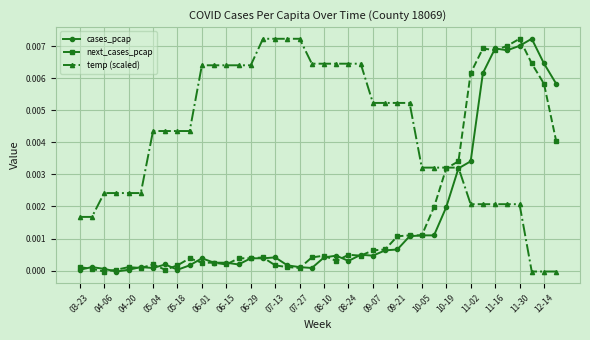

Which series has the largest total across all categories?

temp (scaled)